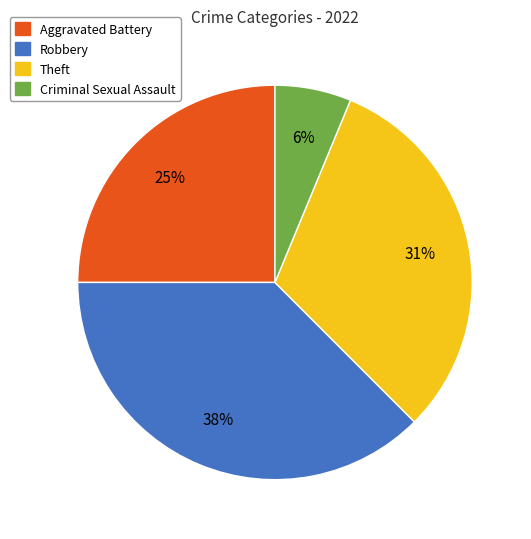

Does any single category account for the majority?

No